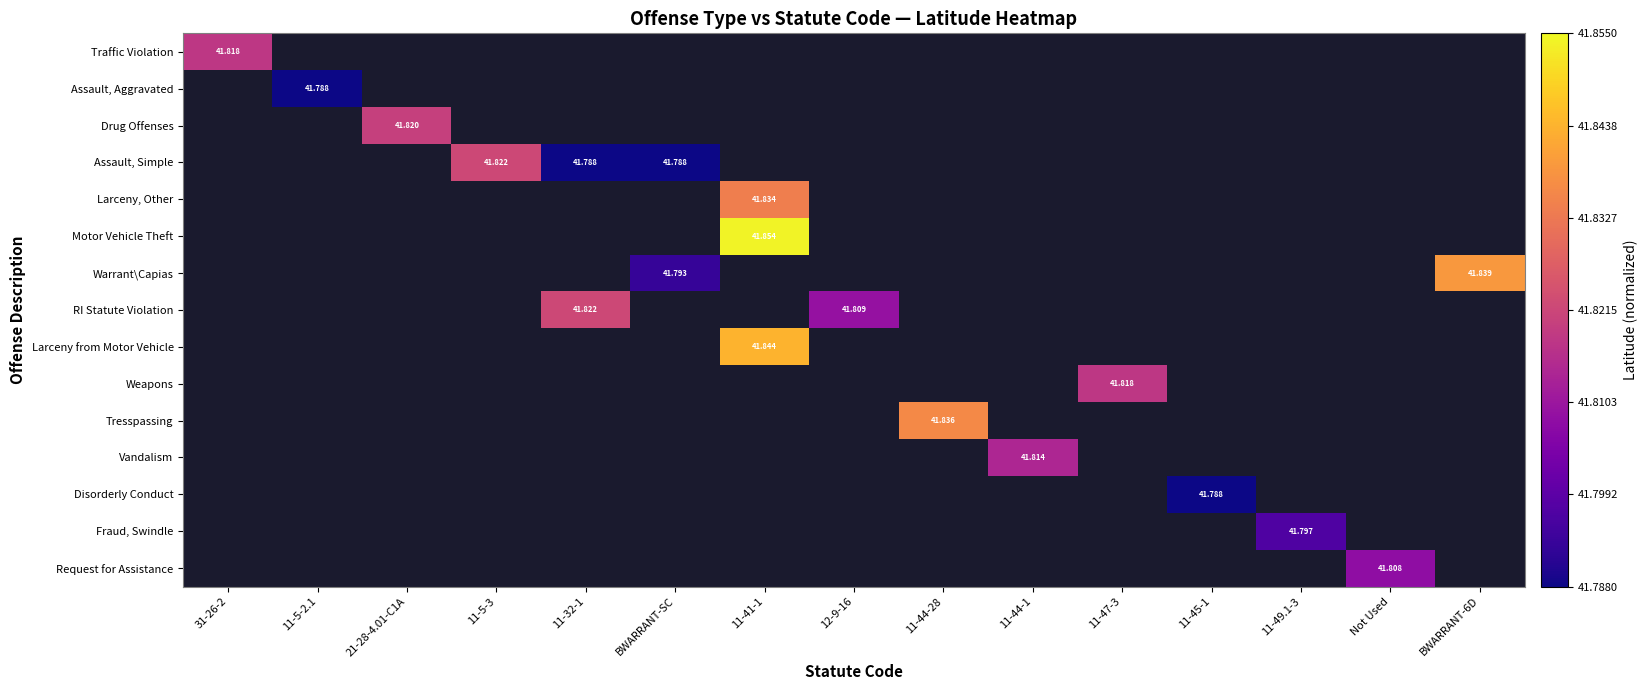

Is it true that Warrant\Capias equals 0.1 at BWARRANT-SC?

False